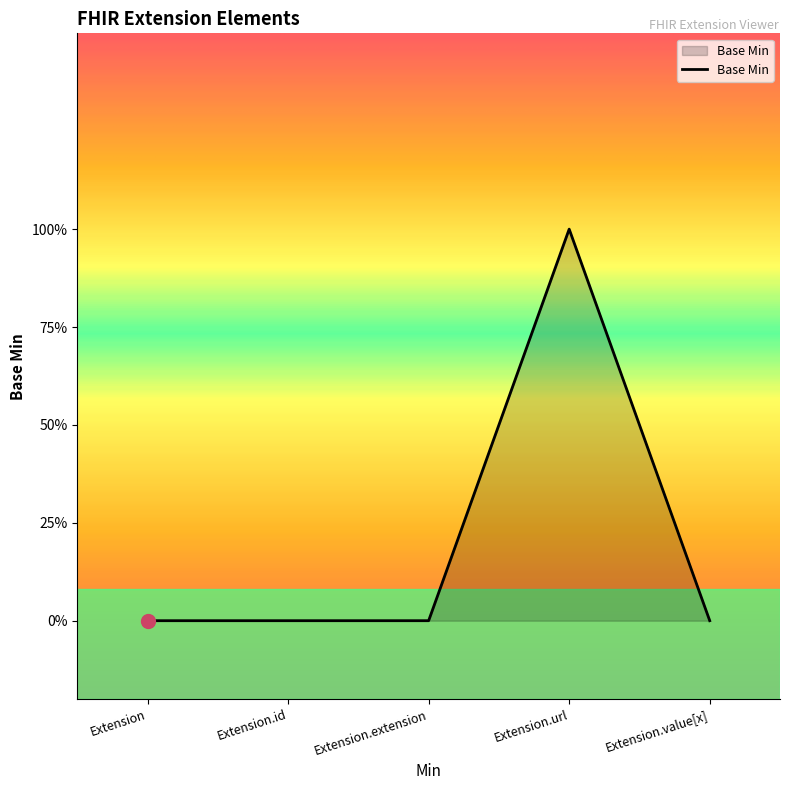

The value at Extension.url is 1. True or false?

True